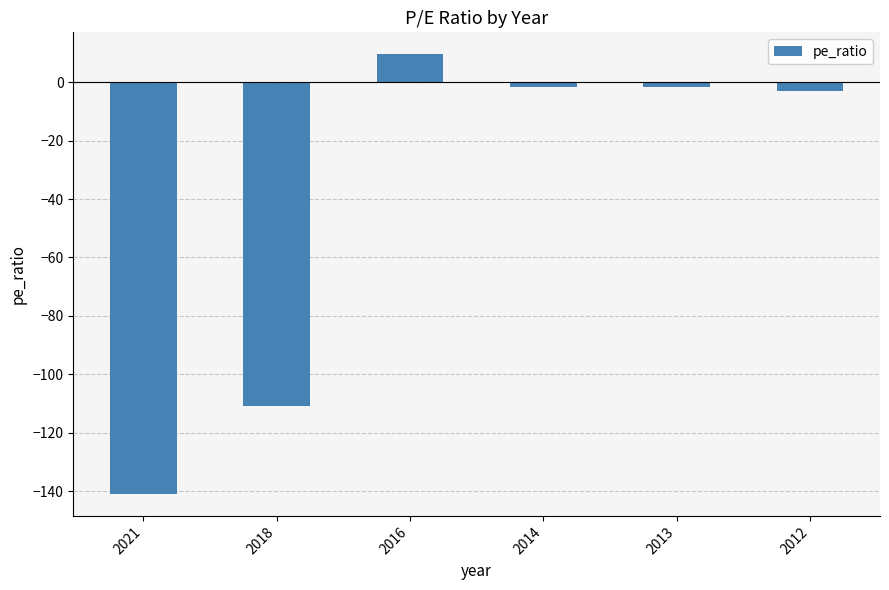

What is the average value?

-41.4